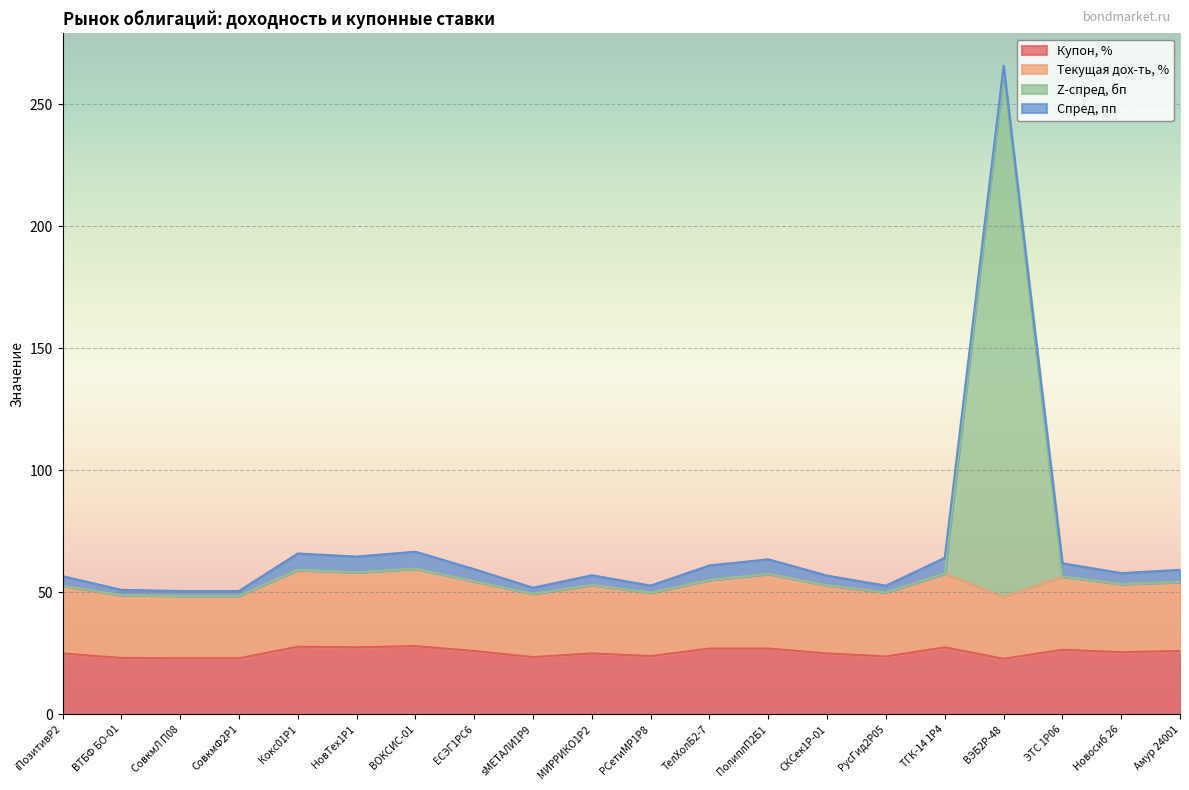

At which category does Z-спред, бп reach its first local peak?

Кокс01Р1